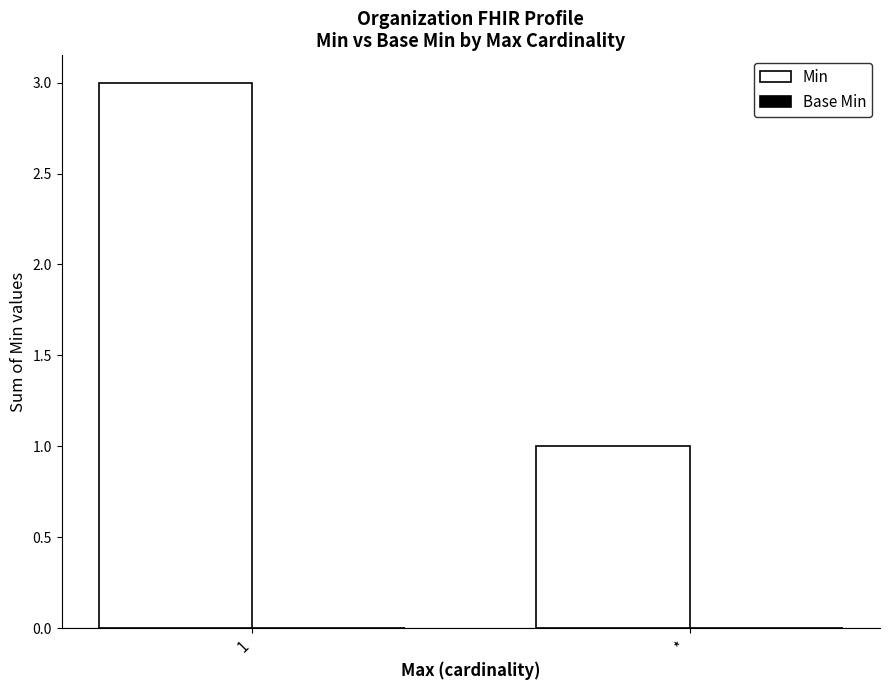

What is the ratio of the value at * to the value at 1?

0.3